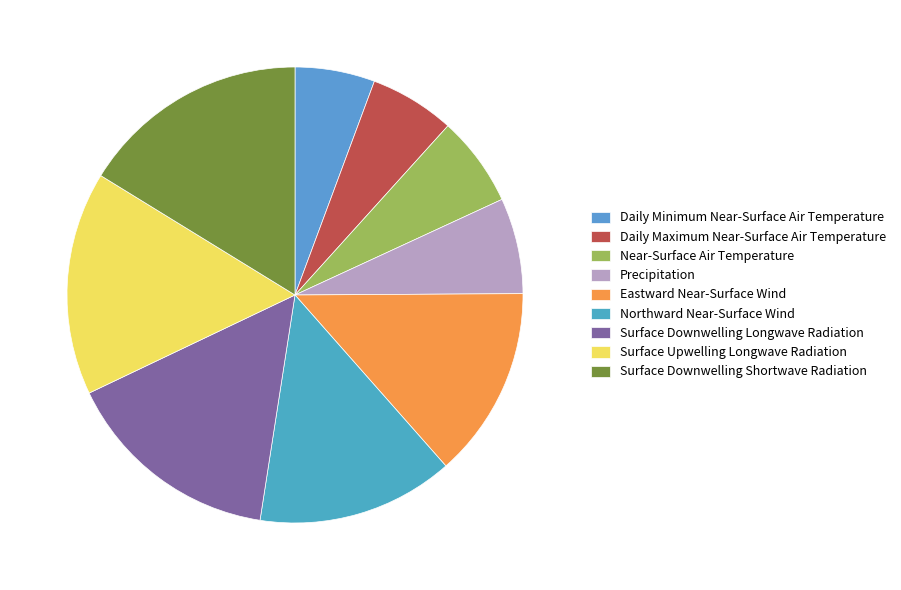

What is the ratio of the value at Daily Minimum Near-Surface Air Temperature to the value at Surface Upwelling Longwave Radiation?

0.4